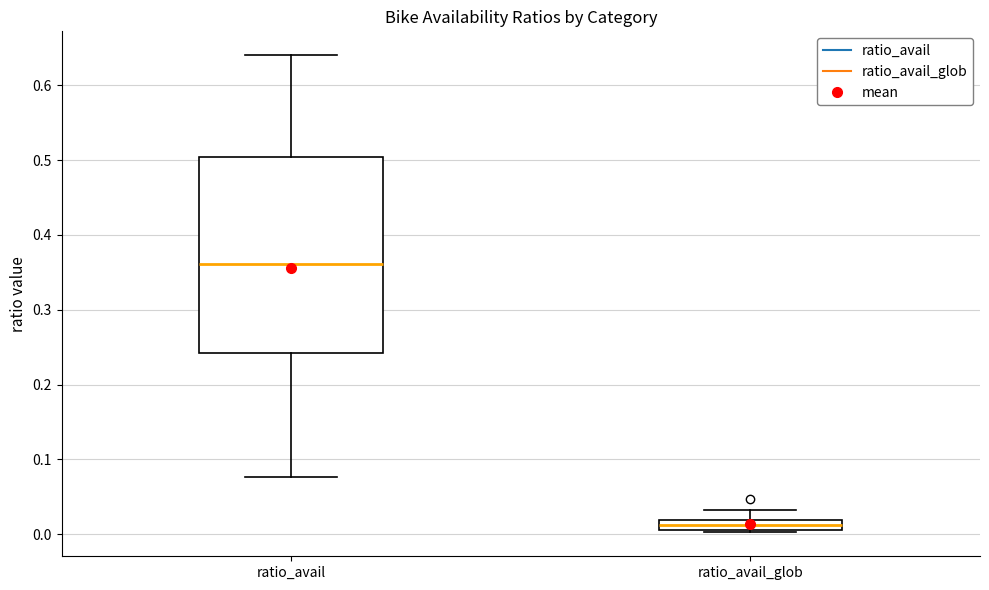

Comparing the boxes themselves (not the whiskers), which one is the tallest?

ratio_avail